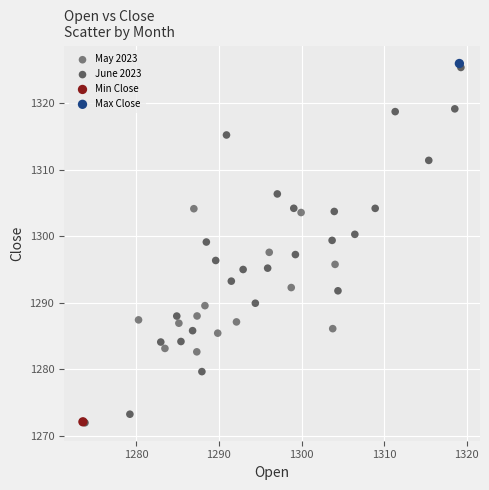

Which series reaches the maximum Y coordinate?

Max Close